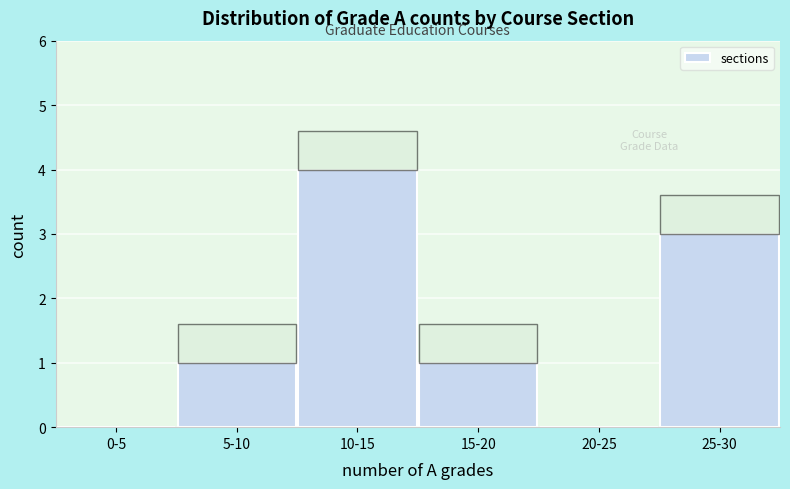

Reading right to left, extract all data points from this chart.

25-30=3	20-25=0	15-20=1	10-15=4	5-10=1	0-5=0